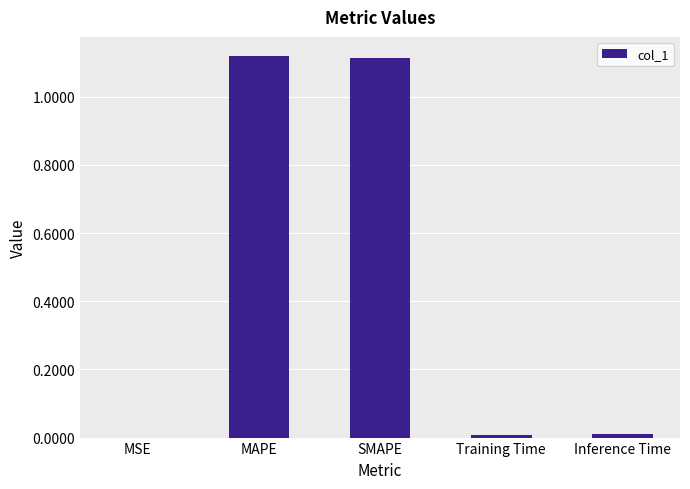

Between MSE and SMAPE, which is larger?

SMAPE